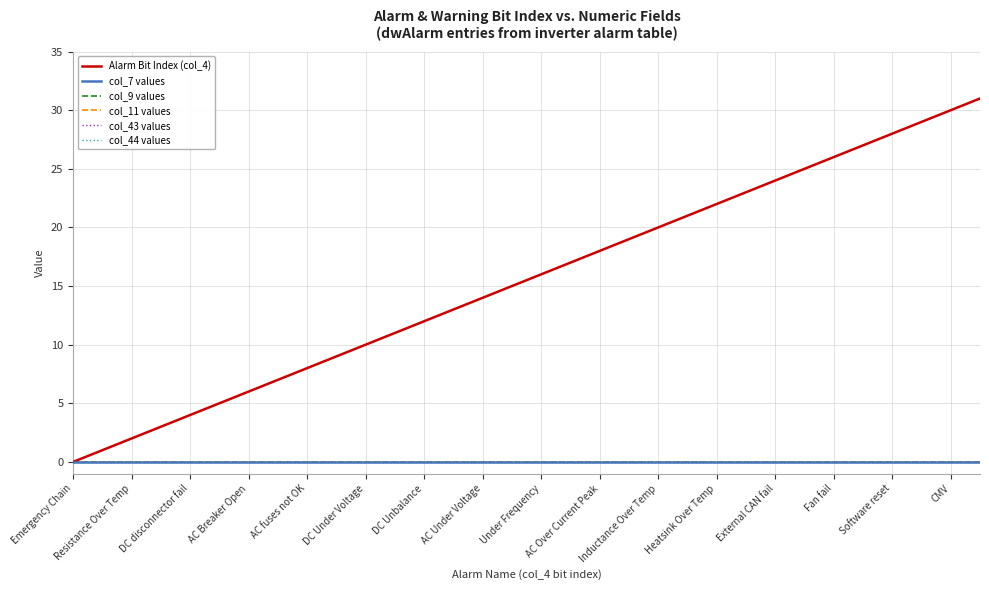

Does the chart display data point markers on the line(s)?

No